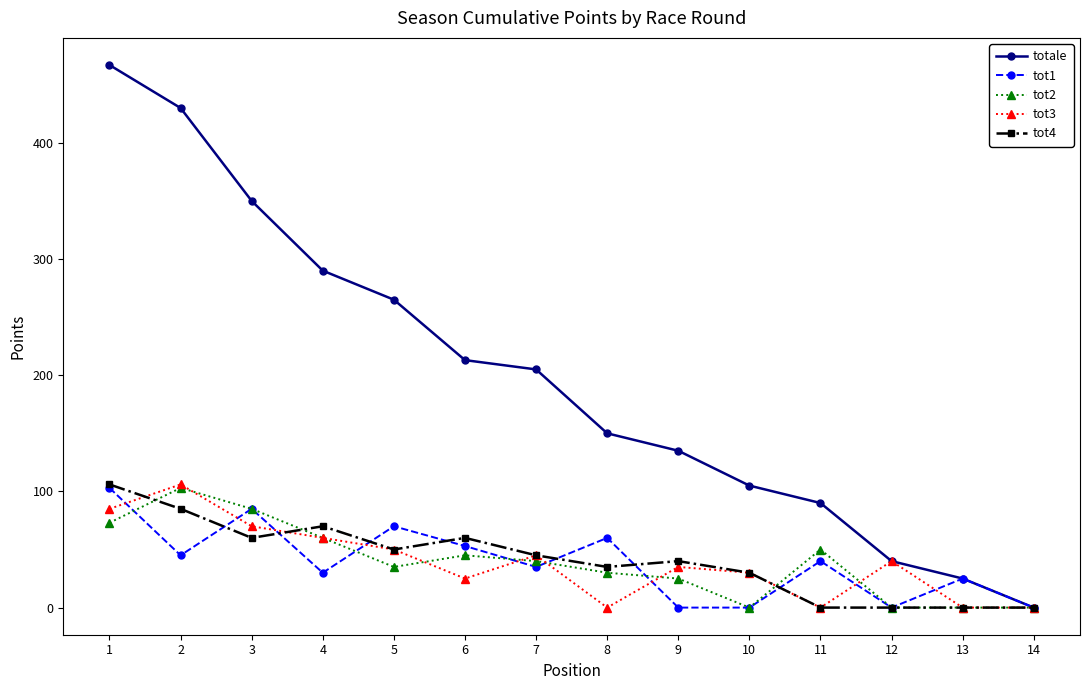

How many interior local peaks does the tot3 series have?

4